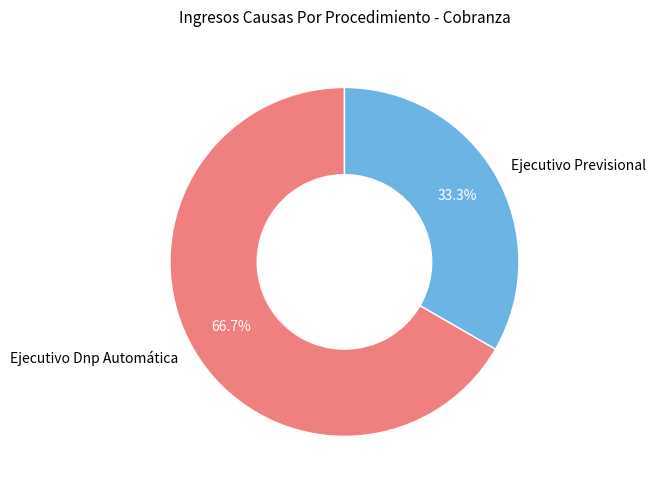

To the nearest percent, what is the difference between the largest and smallest slice percentages?

33%